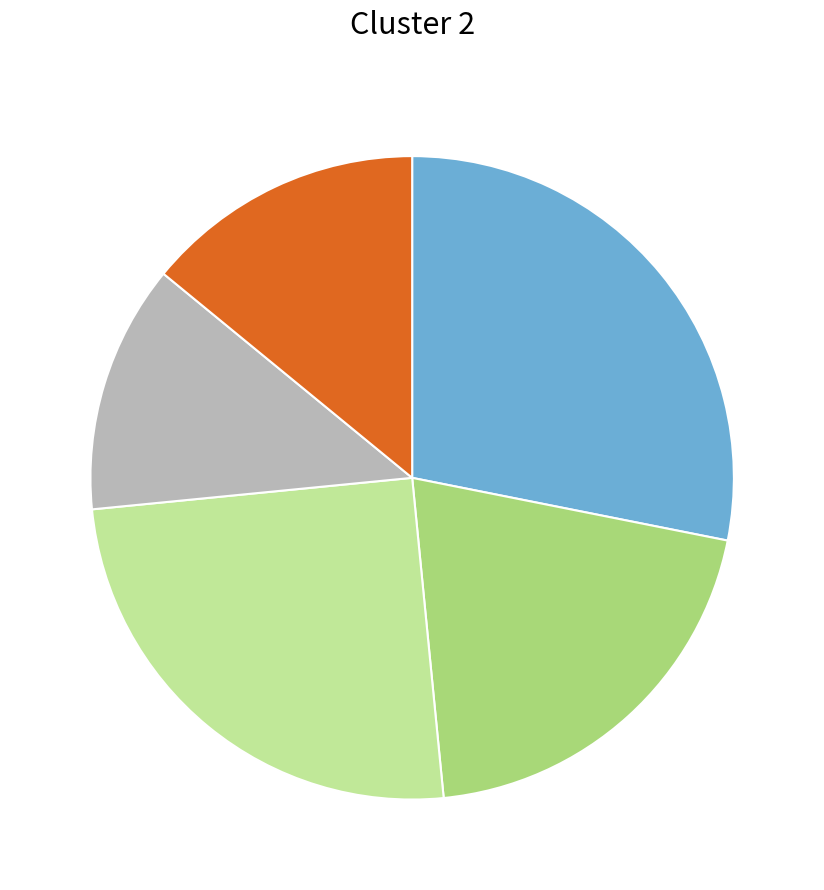

Does any single category account for the majority?

No